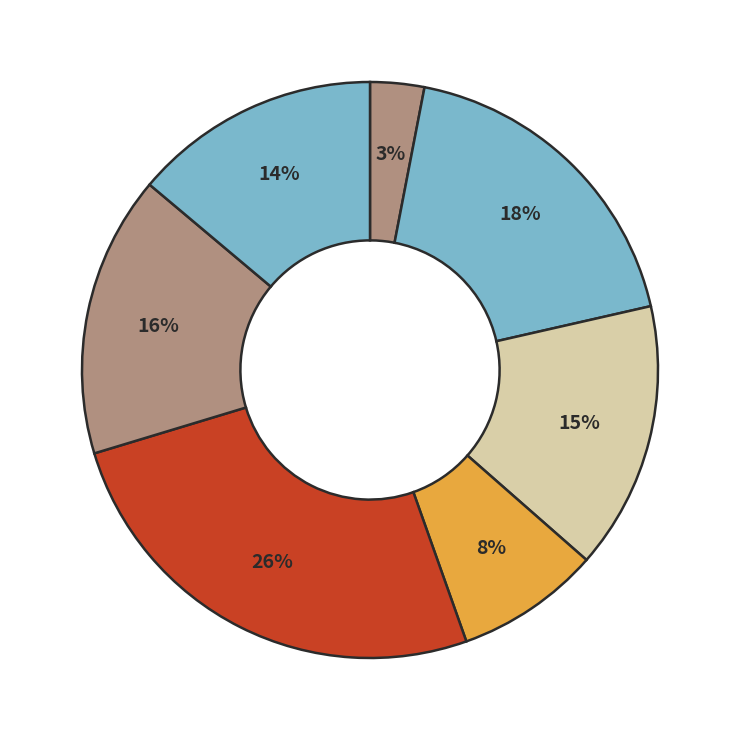

Count the number of slices in the pie.

7